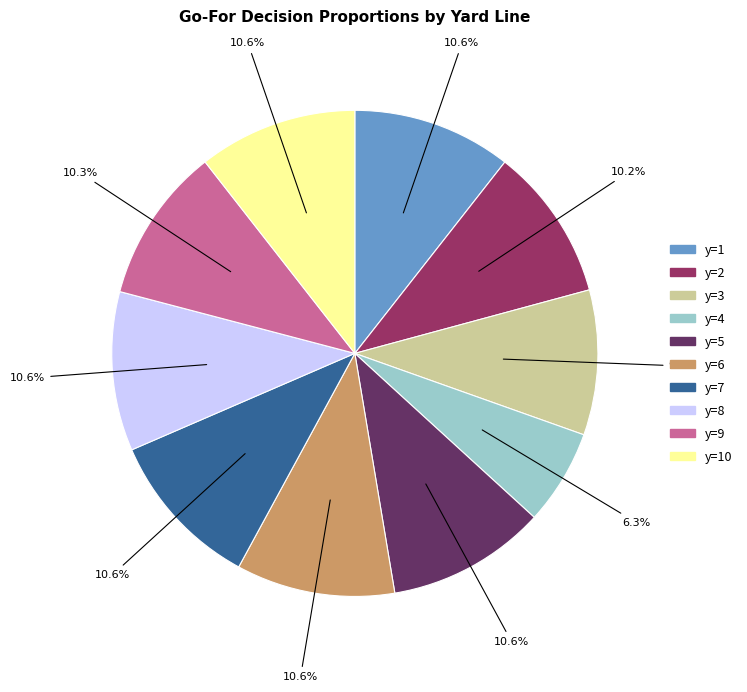

Is there a majority slice in this chart?

No